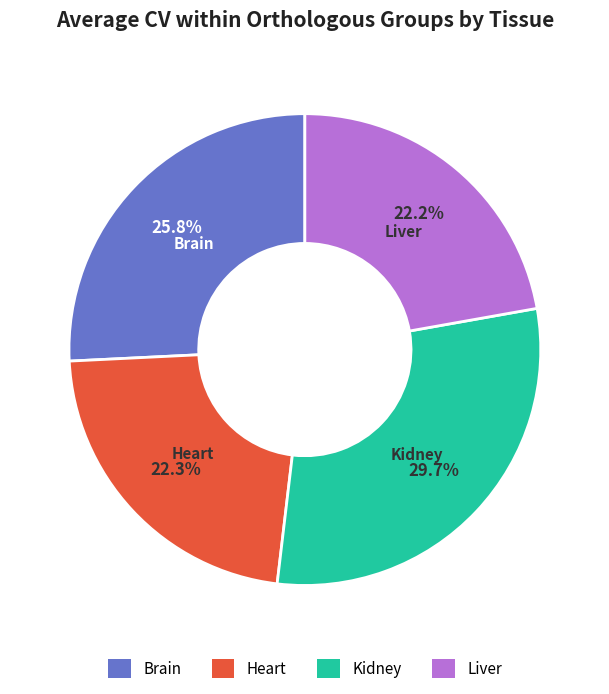

Is there any slice that represents more than half of the pie?

No